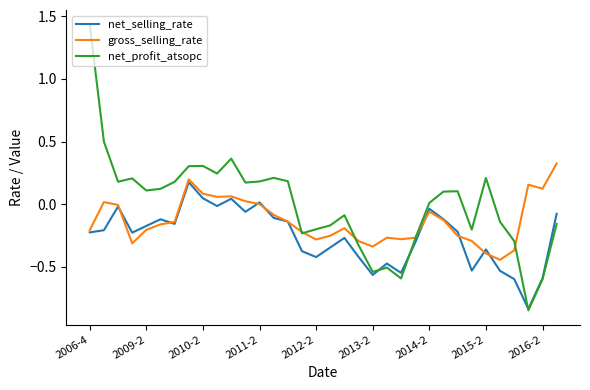

What is the difference between the second highest and minimum values in the gross_selling_rate series?

0.6